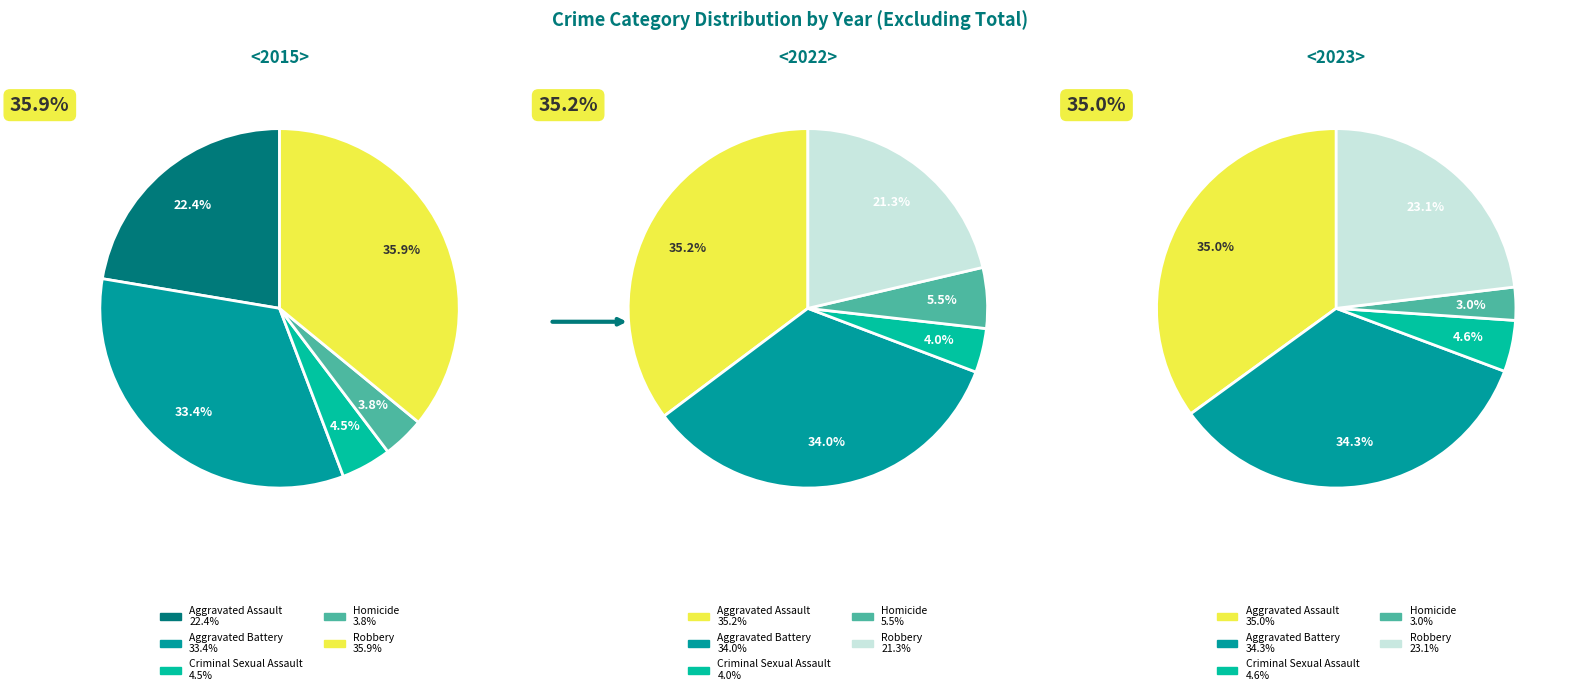

Is it true that Robbery is 21% of the pie?

True